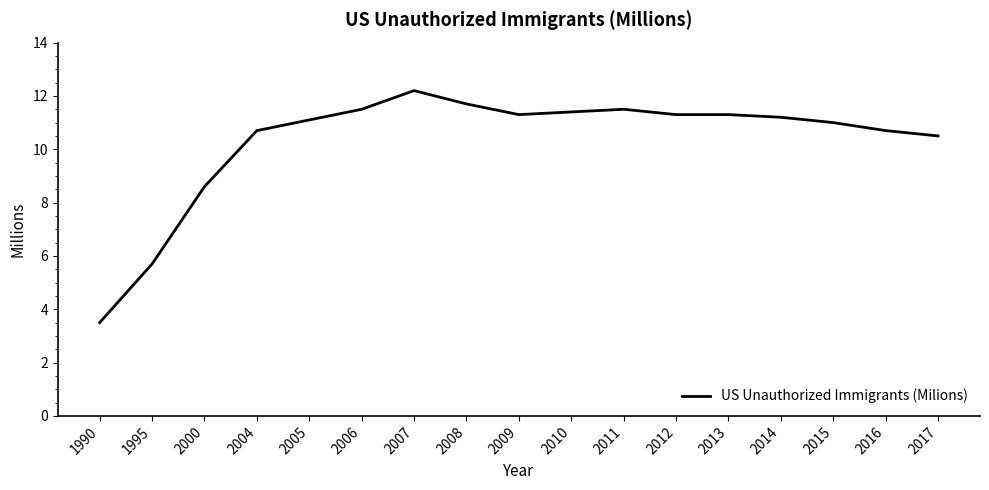

At which category does the chart reach its minimum across all series?

1990